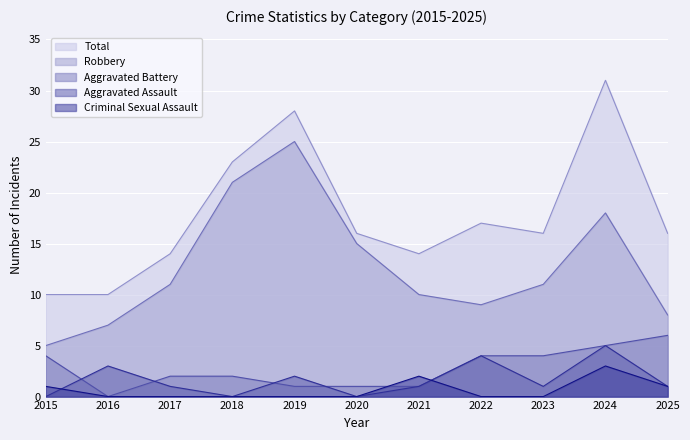

True or false: Total has more than 0 points higher than both neighbors.

True